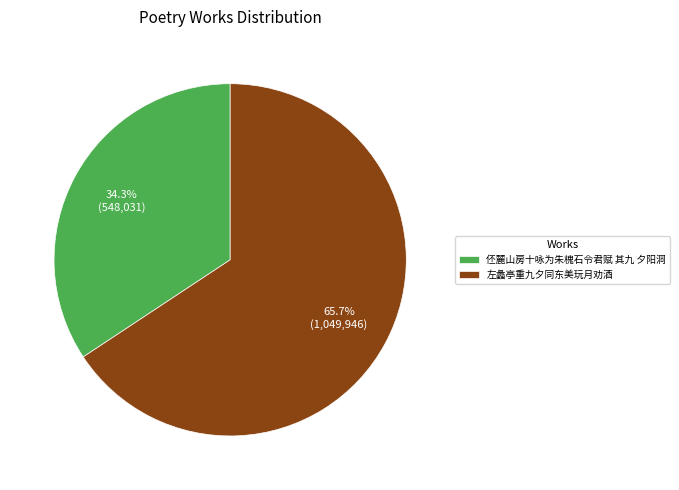

What percentage is NOT represented by 伾麓山房十咏为朱槐石令君赋 其九 夕阳洞?

65.7%